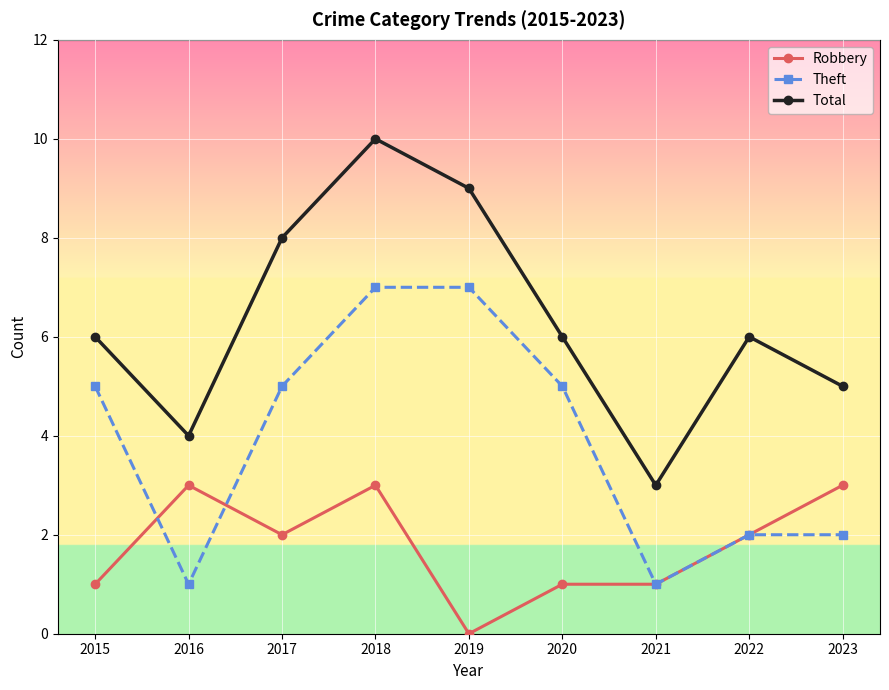

Which series has the largest total across all categories?

Total